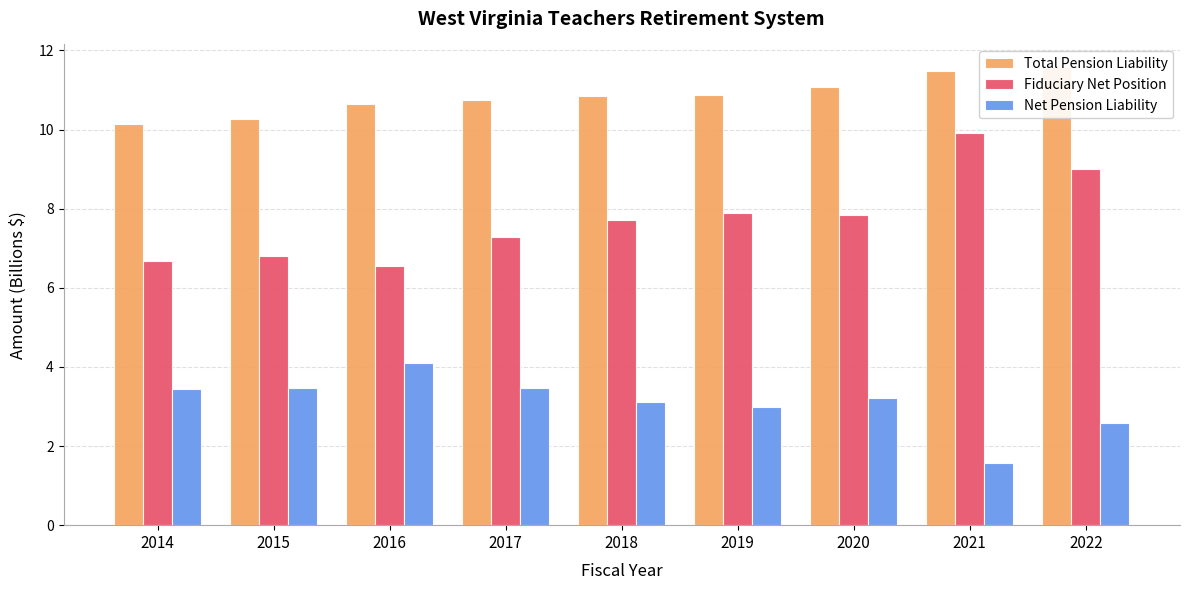

Which series has the widest spread of values?

Fiduciary Net Position